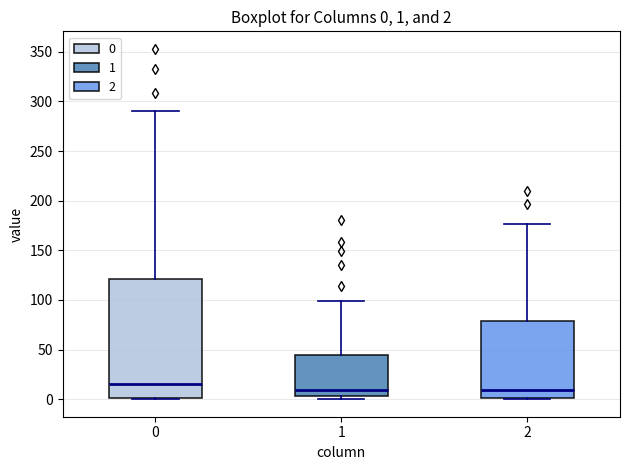

Comparing the boxes themselves (not the whiskers), which one is the tallest?

0